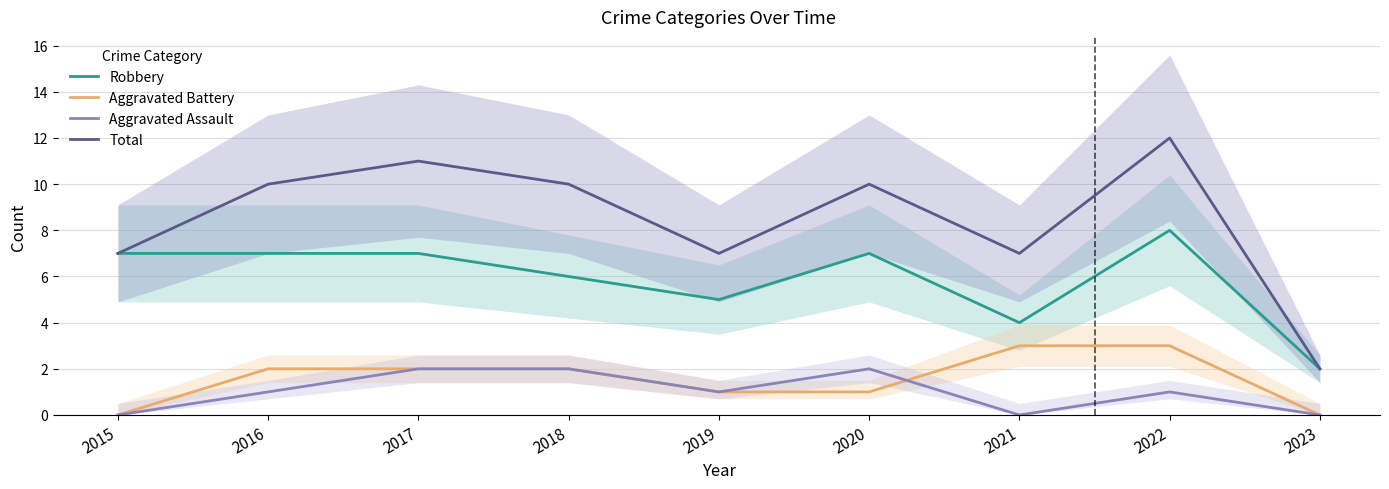

Reading right to left, what are all the values shown in this chart?

Robbery: 2	8	4	7	5	6	7	7	7
Aggravated Battery: 0	3	3	1	1	2	2	2	0
Aggravated Assault: 0	1	0	2	1	2	2	1	0
Total: 2	12	7	10	7	10	11	10	7